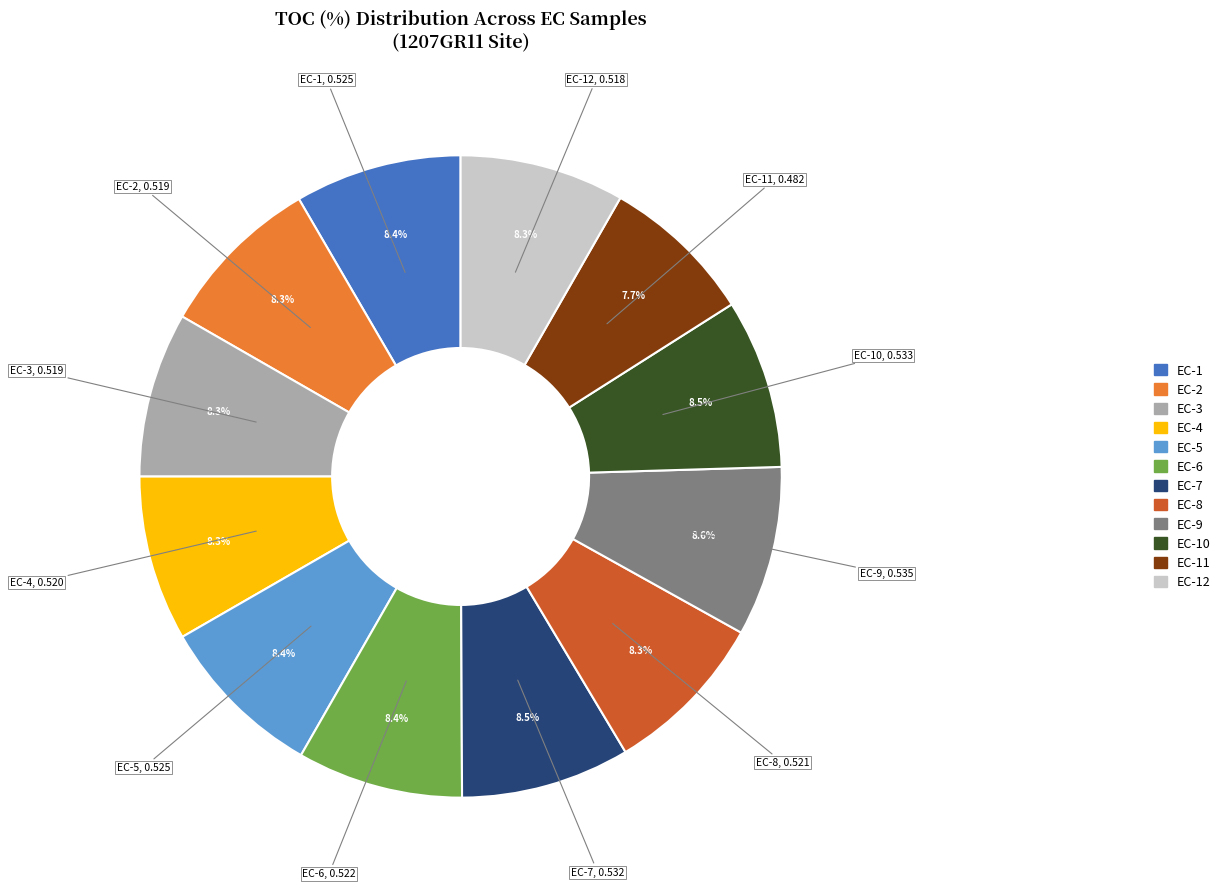

Does EC-12 represent more than half of the total?

No